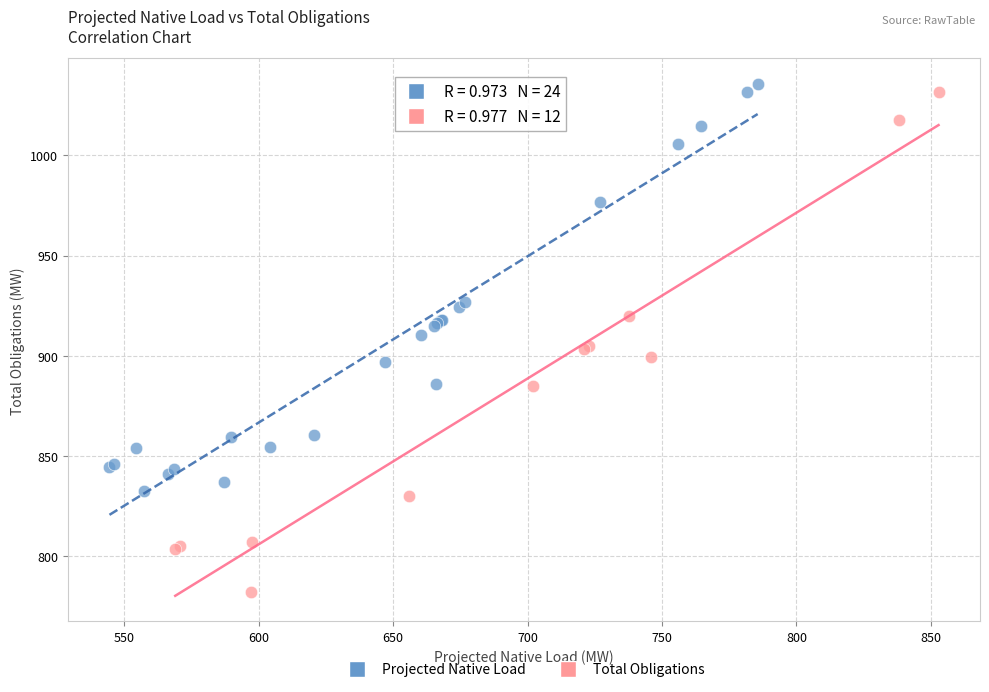

Which series has the widest spread of Y values?

Total Obligations